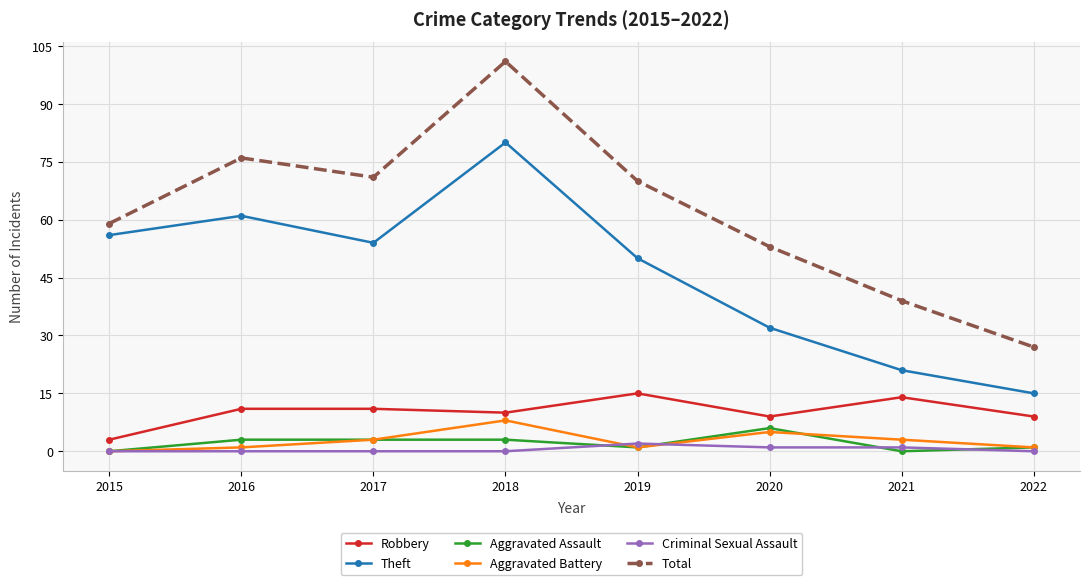

Where is the first local minimum for Robbery?

2018